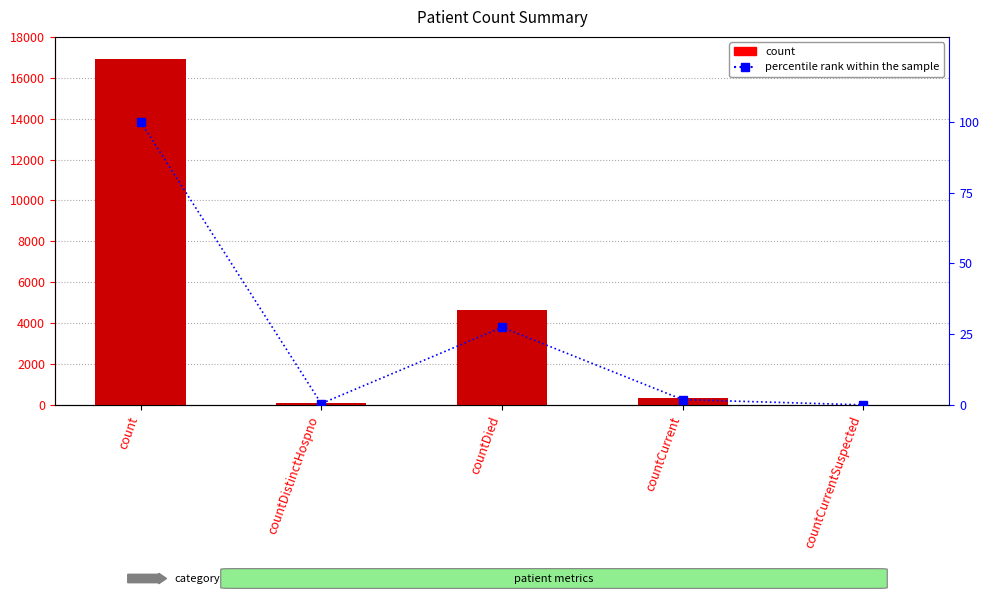

What is the average value of the percentile rank within the sample series?

25.9